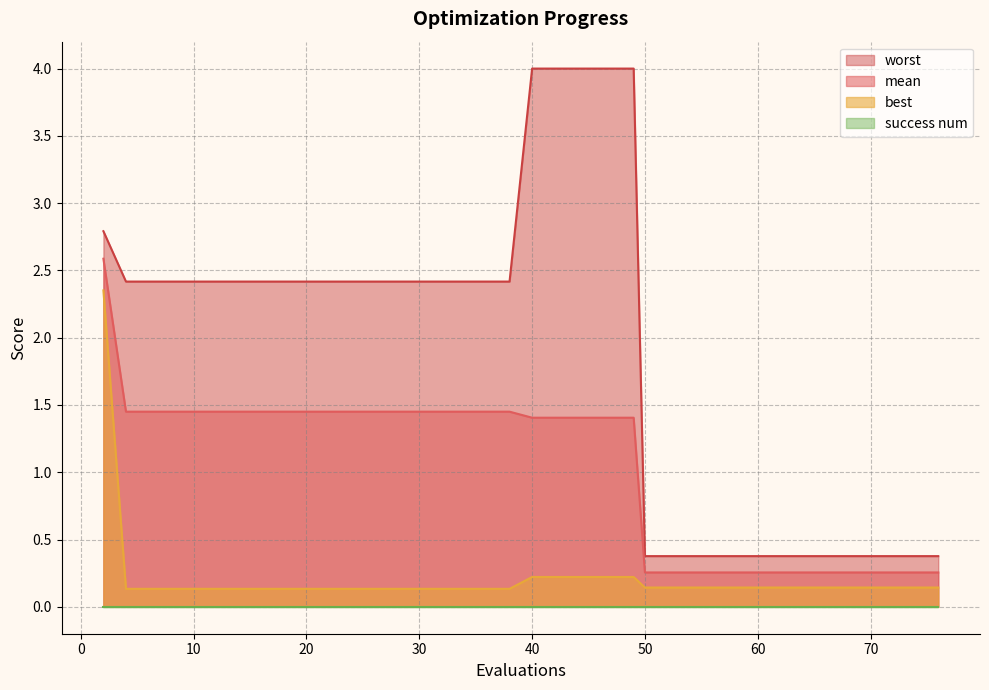

True or false: mean has more than 1 points higher than both neighbors.

False